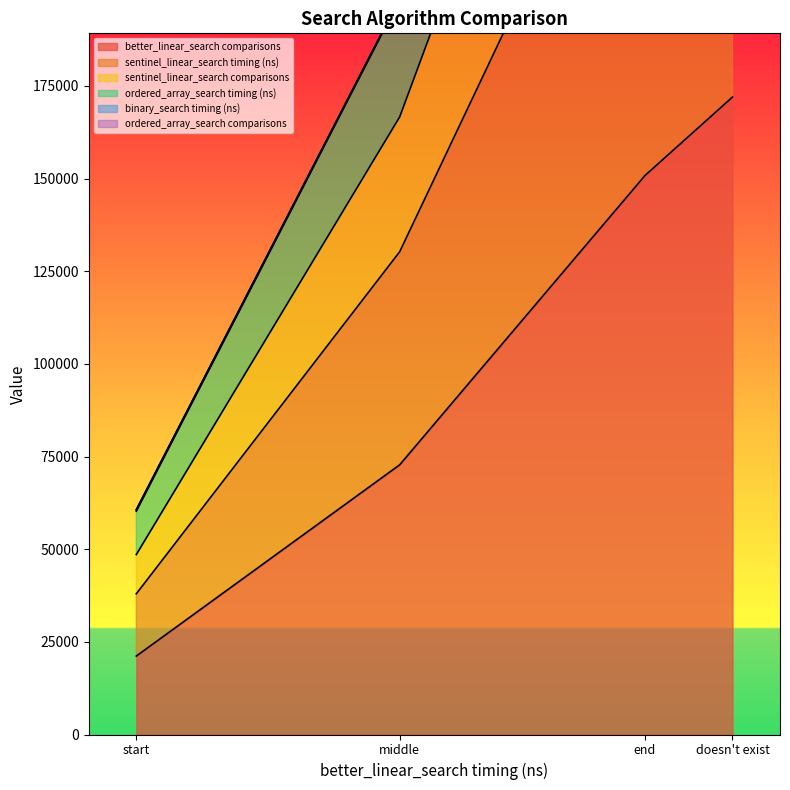

What is the sum of all better_linear_search comparisons values?

416774